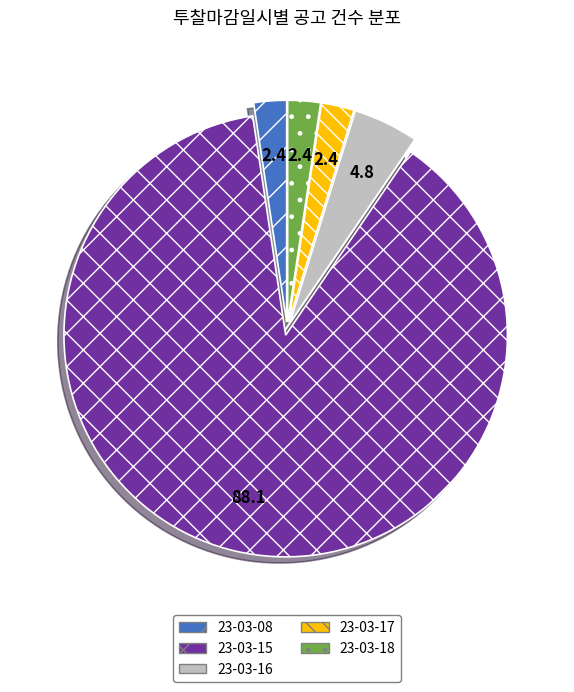

Which slice represents more than half of the pie?

23-03-15